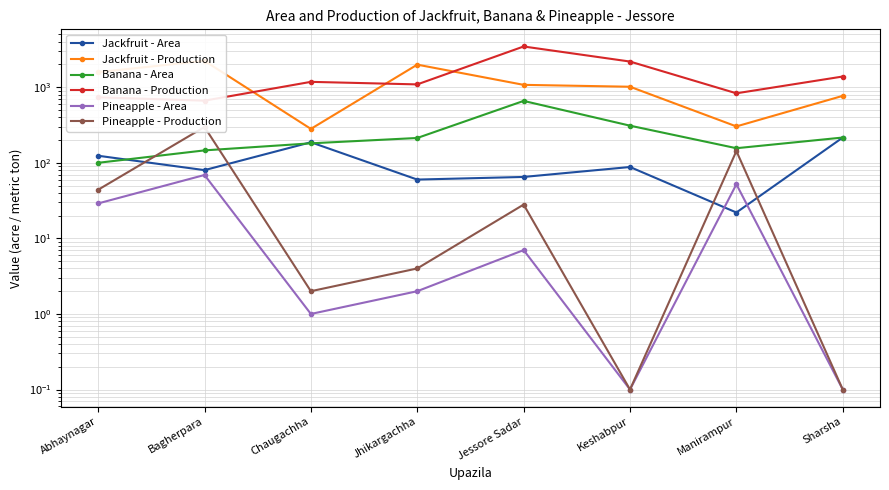

What is the sum of the Pineapple - Production values at Chaugachha and Jessore Sadar?

30.0